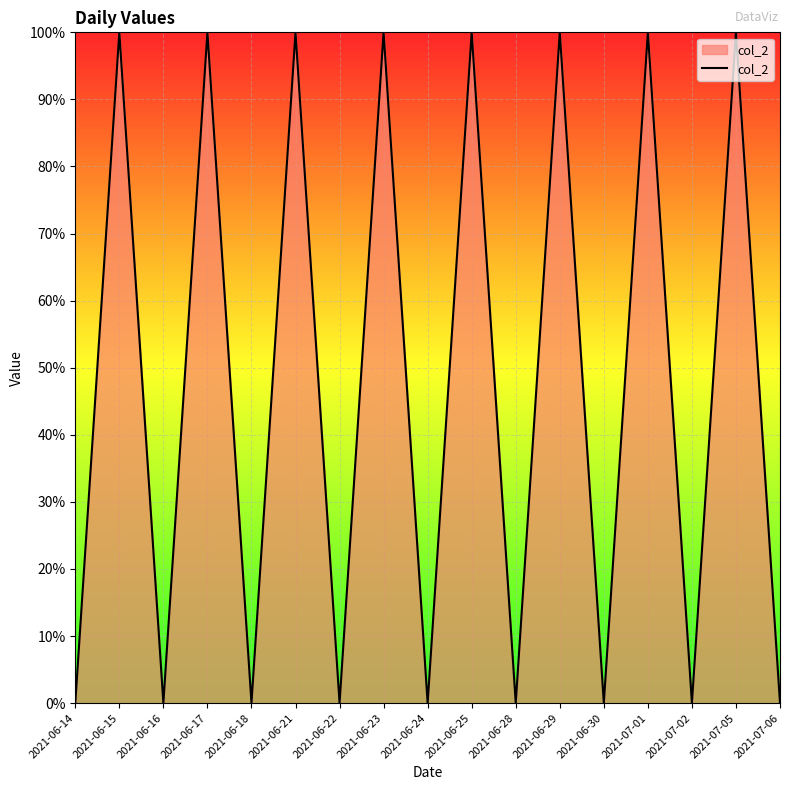

Does the chart display data point markers on the line(s)?

No